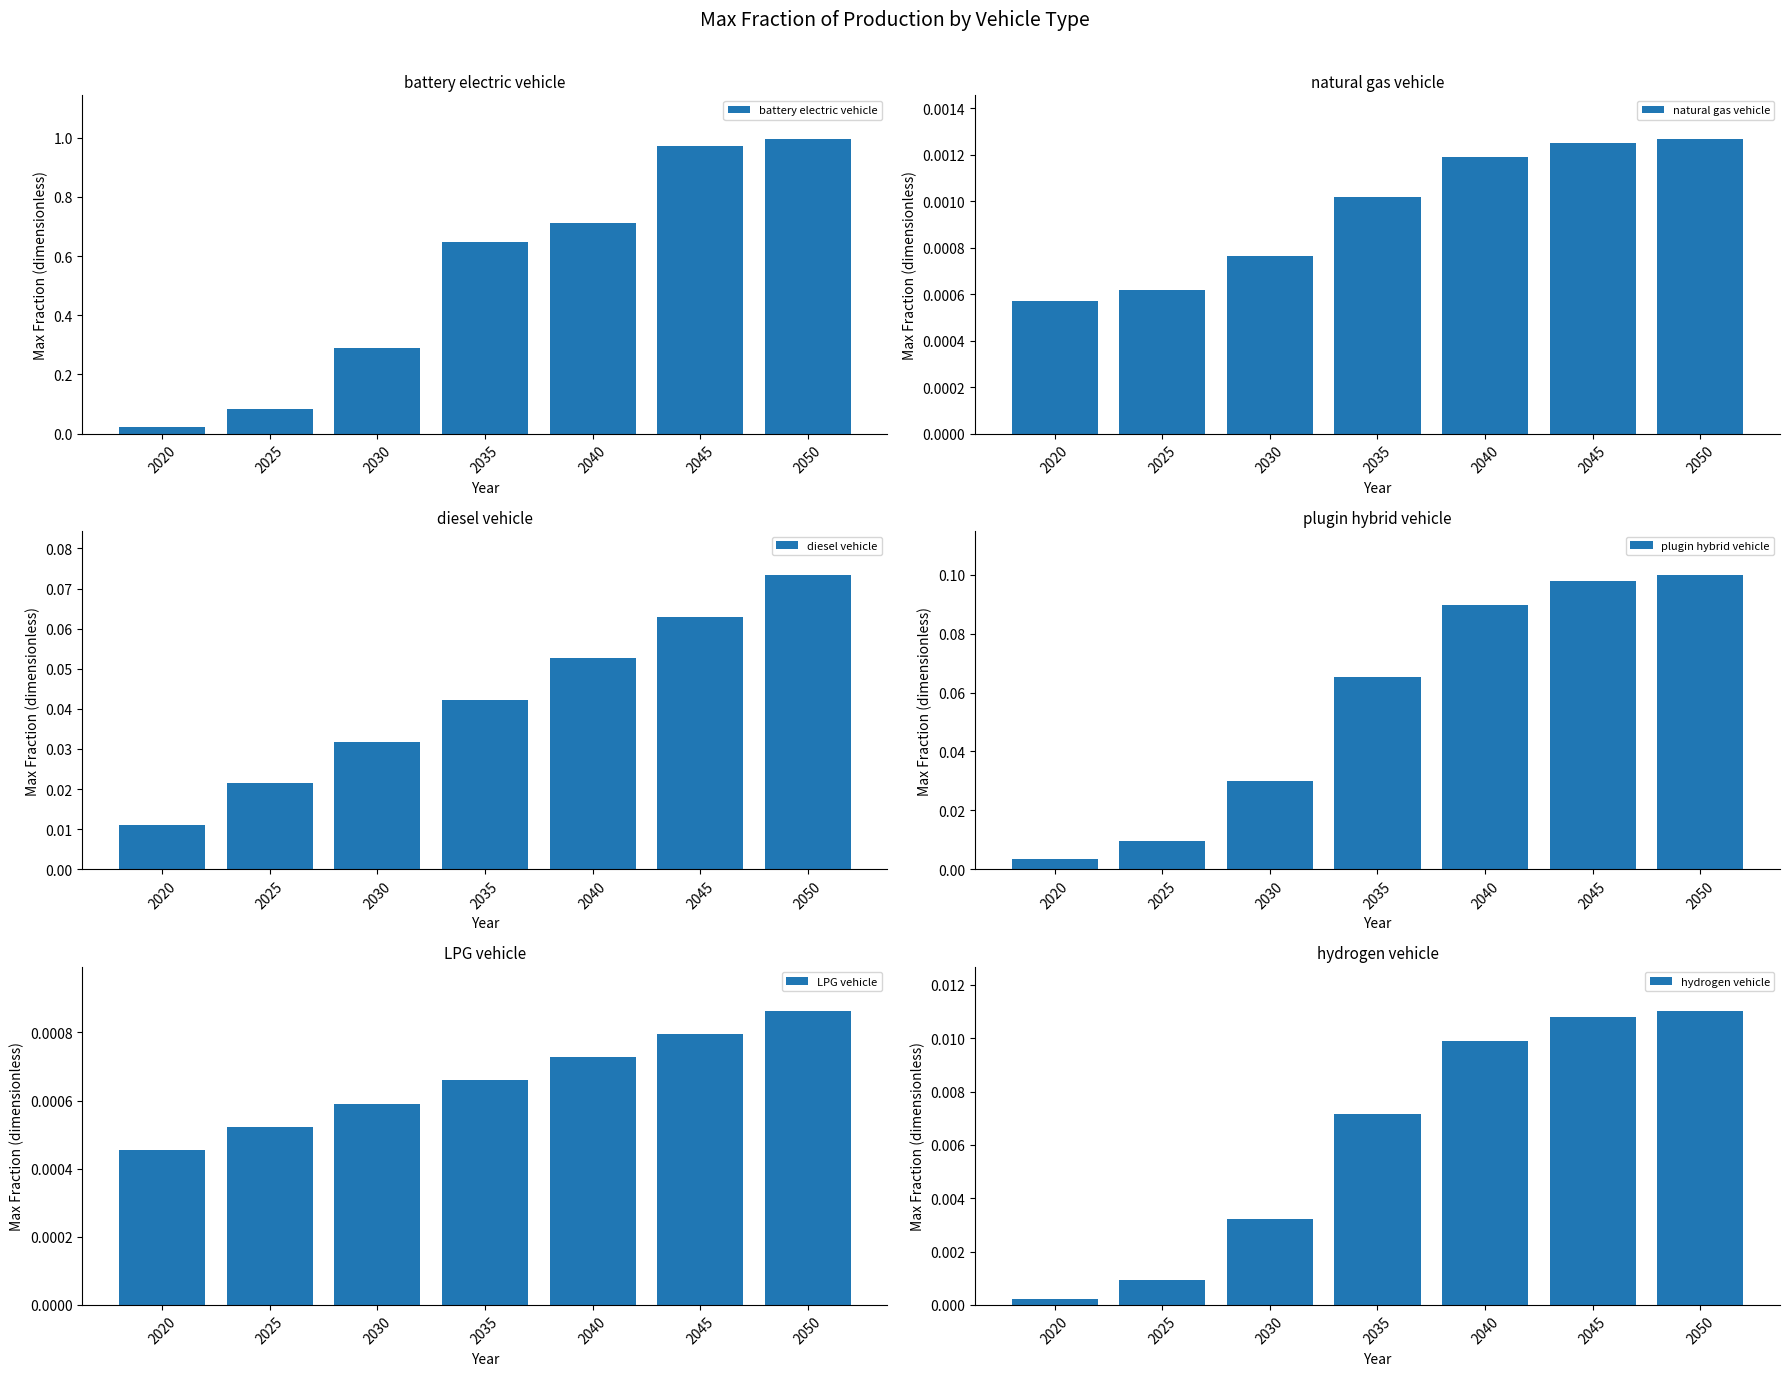

How many bars are there in total?

42